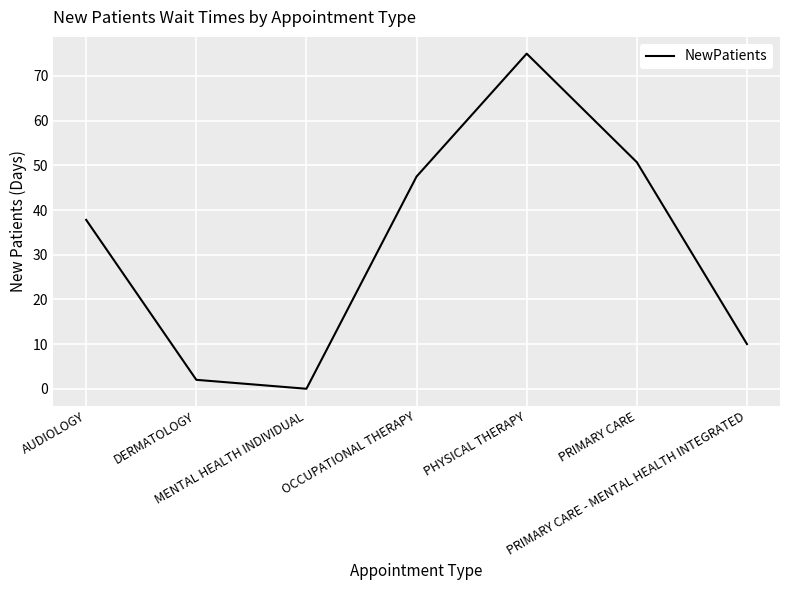

What is the sum of all values?

223.0